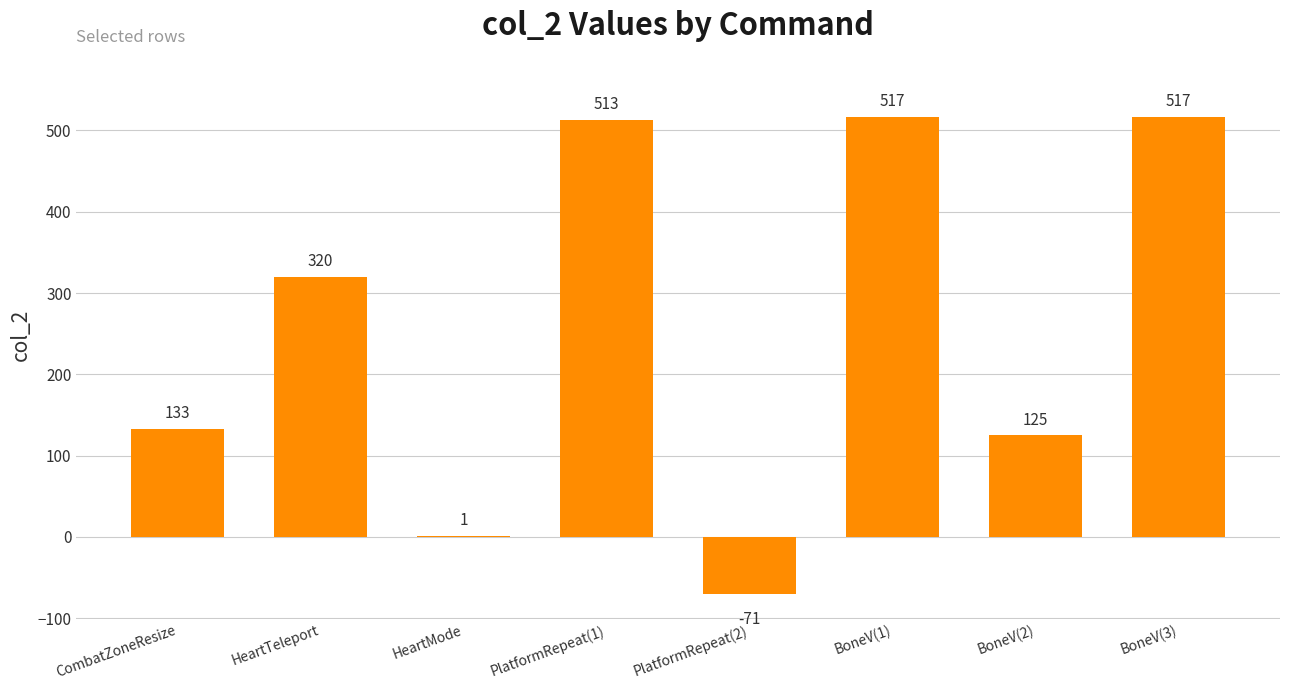

Reading left to right, extract all data points from this chart.

133	320	1	513	-71	517	125	517